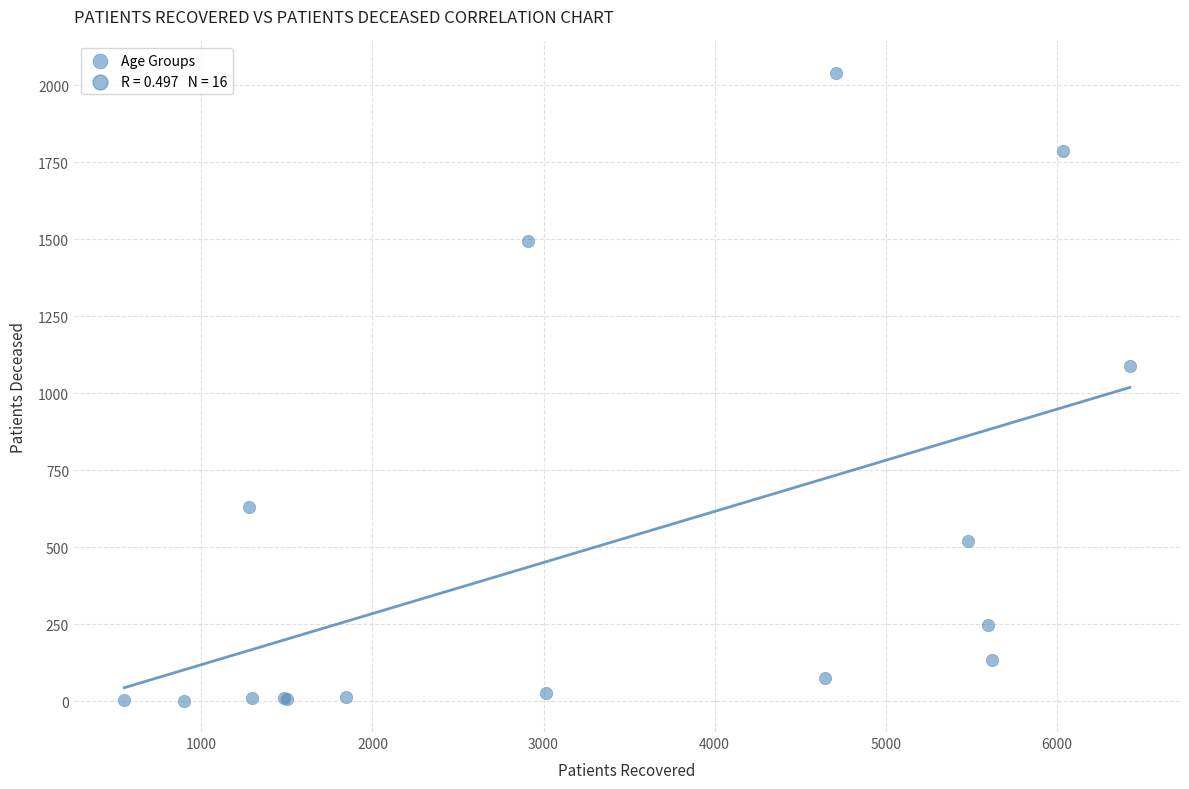

What Y value in the scatter plot is closest to 1021?

1087